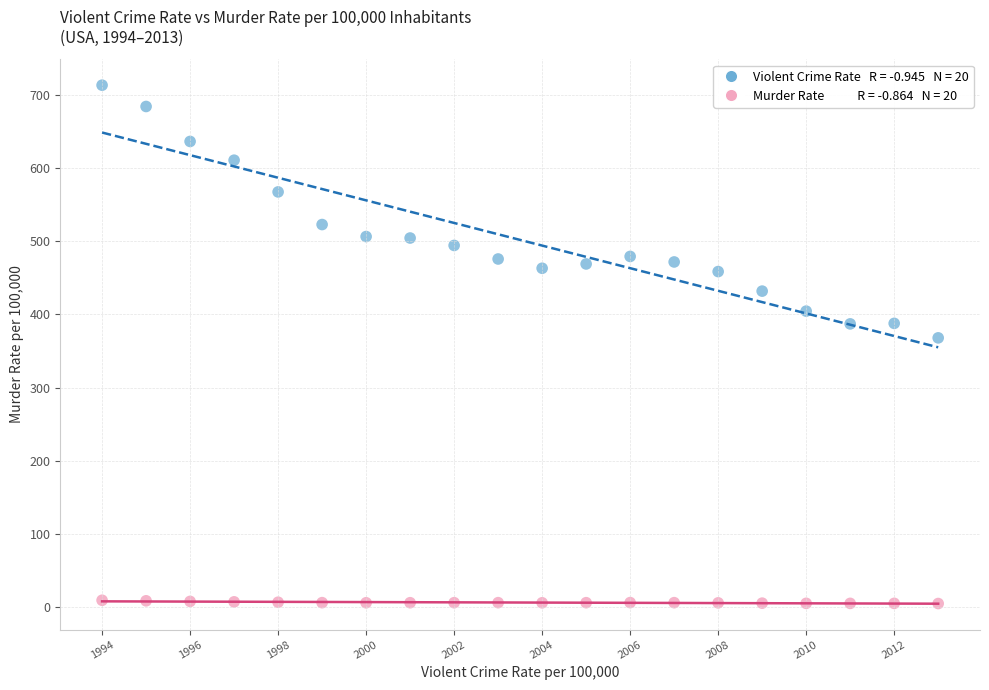

Across all series, what Y value is closest to 359?

367.9